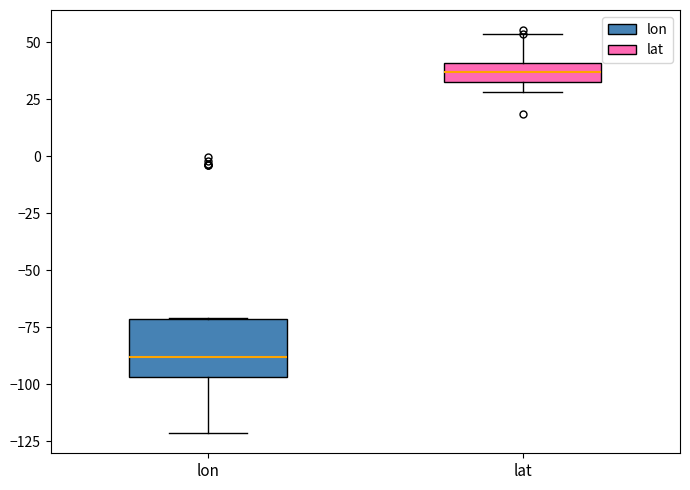

Where does the lower whisker of the box for lon end on the y-axis? The values are not printed on the chart, so give them approximately, as read against the axis.

-120